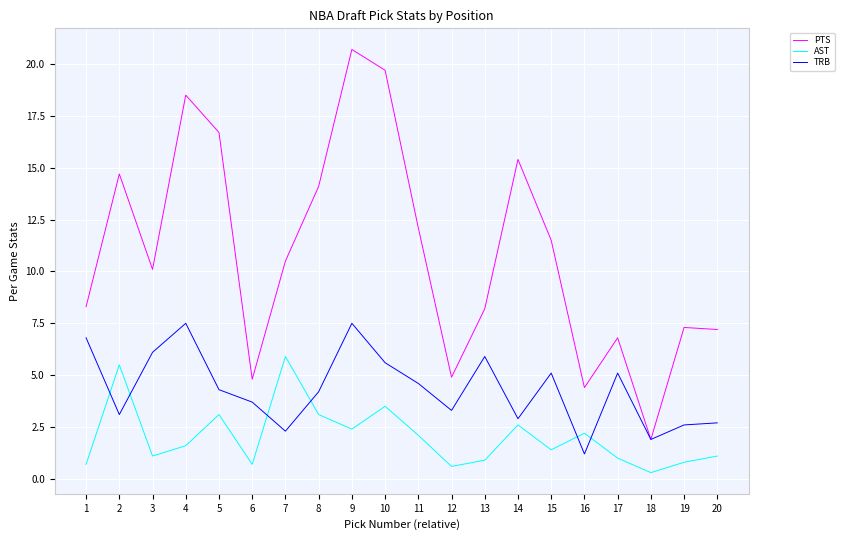

At how many categories does at least one series exceed 13?

7